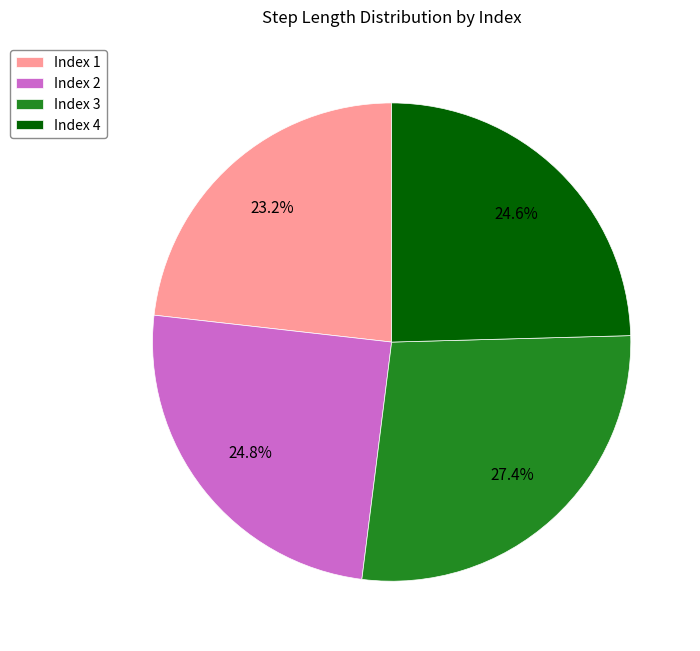

Is there a majority slice in this chart?

No